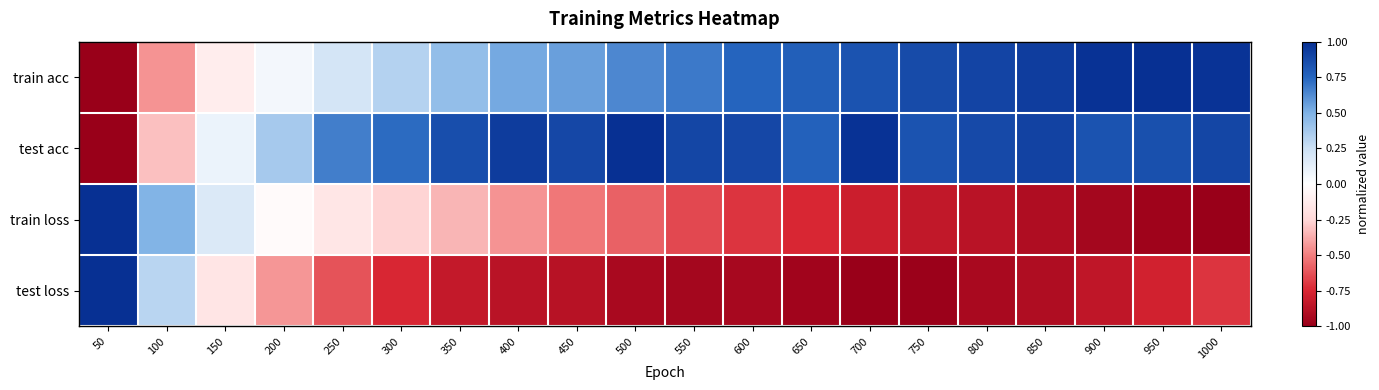

Which series has the largest total across all categories?

test acc